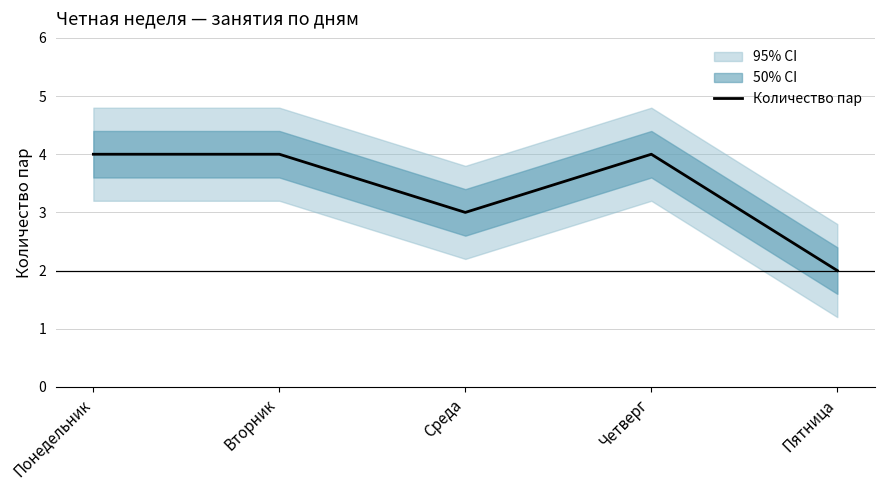

True or false: there are more than 0 points higher than both neighbors.

True